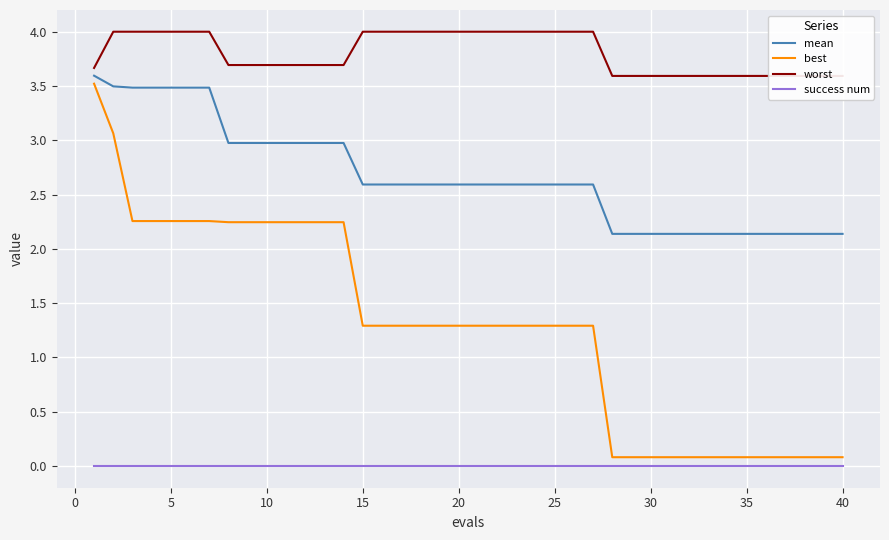

What is the total value across all series at 37?

5.8